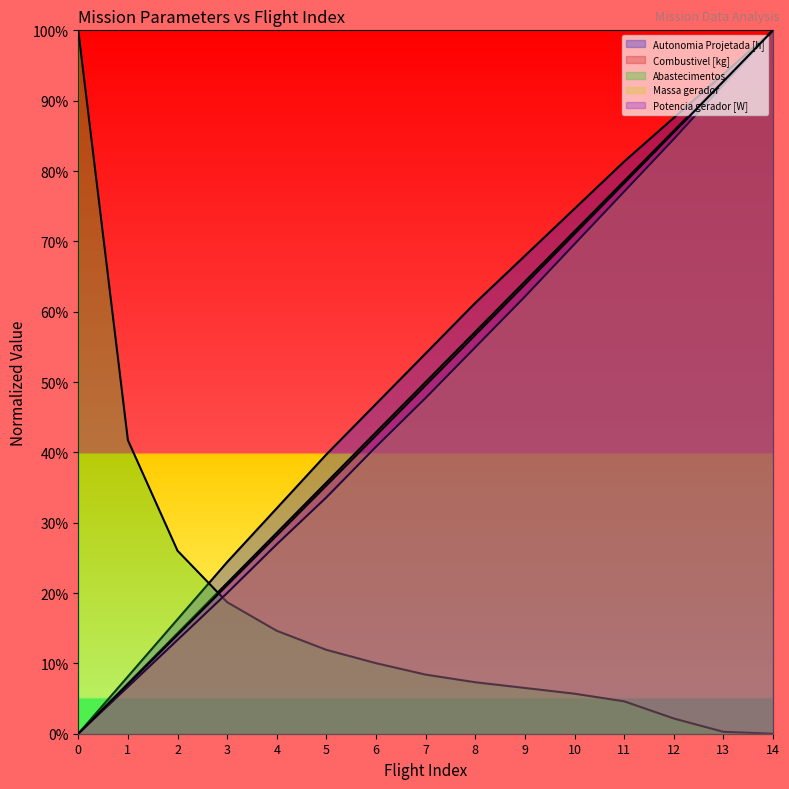

Which series has the widest spread of values?

Autonomia Projetada [h]